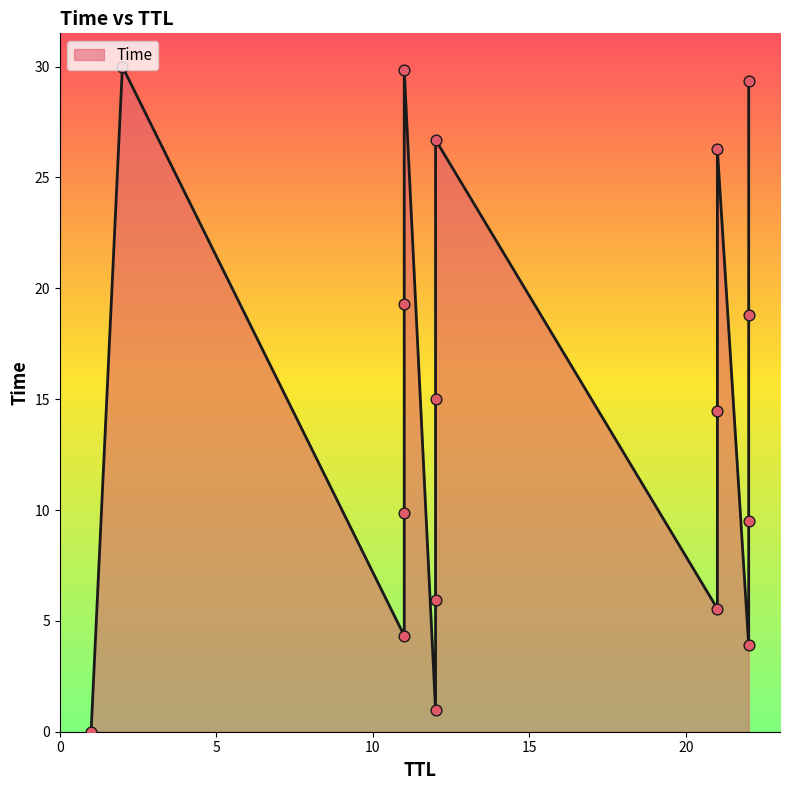

Approximately how many times larger is the value at 21 compared to 11?

3.3